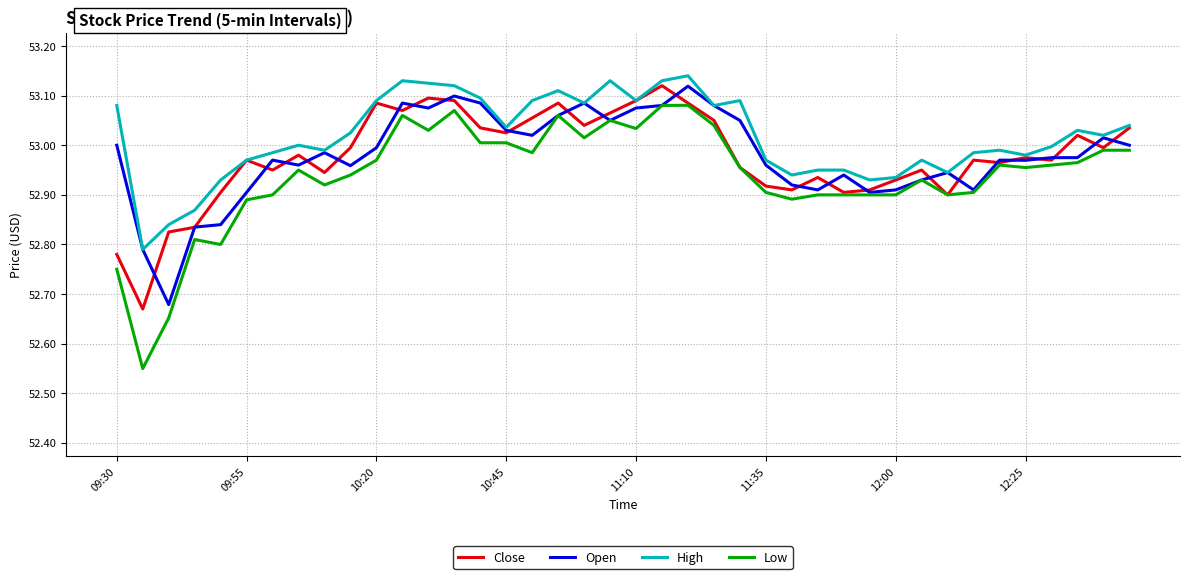

Which series has the widest spread of values?

Low